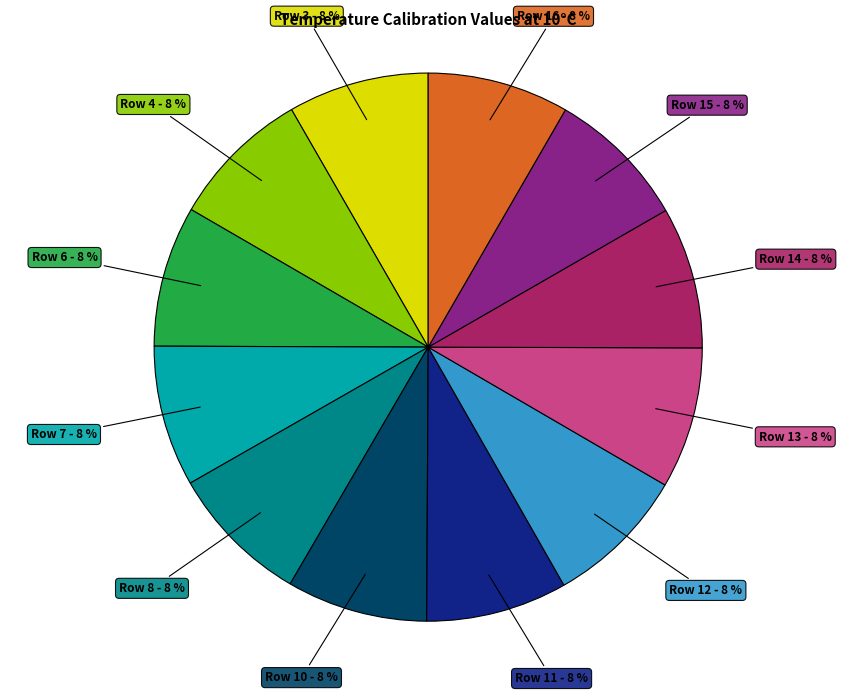

How many slices are in this pie chart?

12